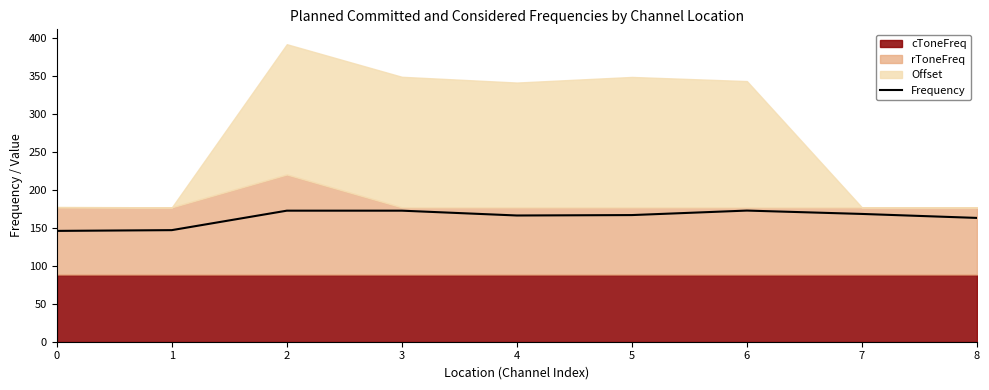

What is the change in value from 4 to 5?

+0.5